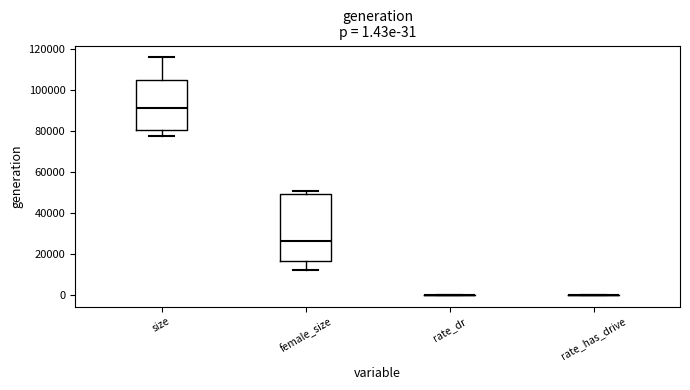

Comparing the boxes themselves (not the whiskers), which one is the tallest?

female_size